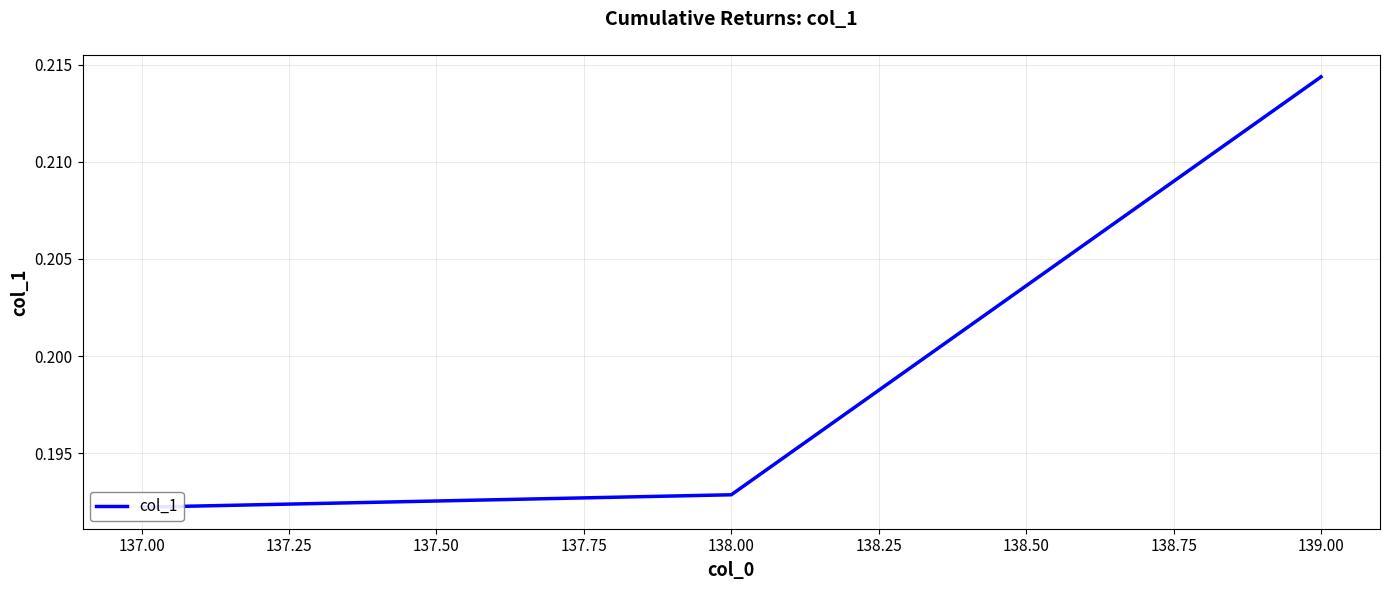

What is the value of the 1st point from the left?

0.2